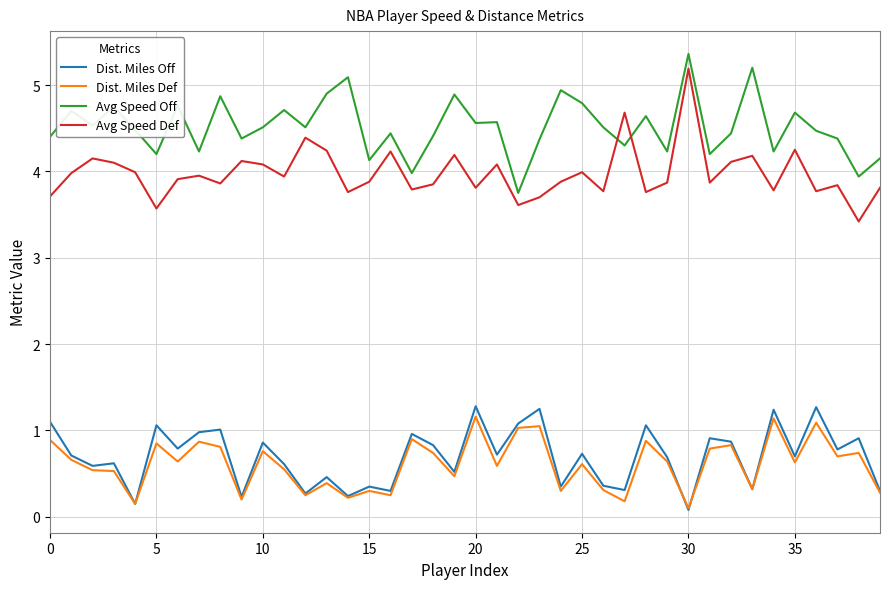

In Dist. Miles Def, how many points are lower than both neighbors (excluding endpoints)?

14